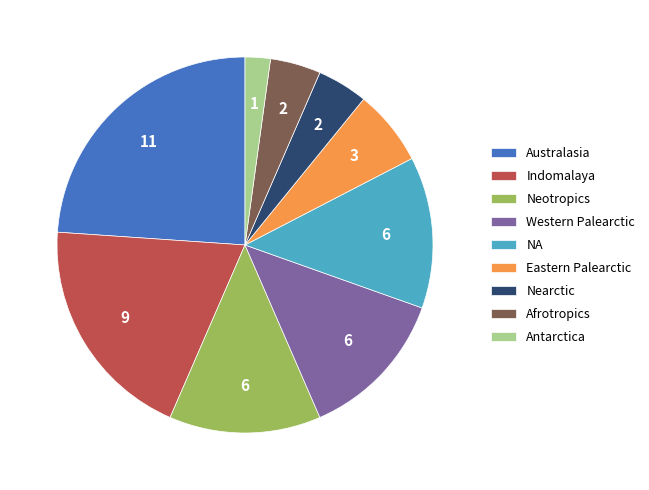

How many segments does this pie chart have?

9